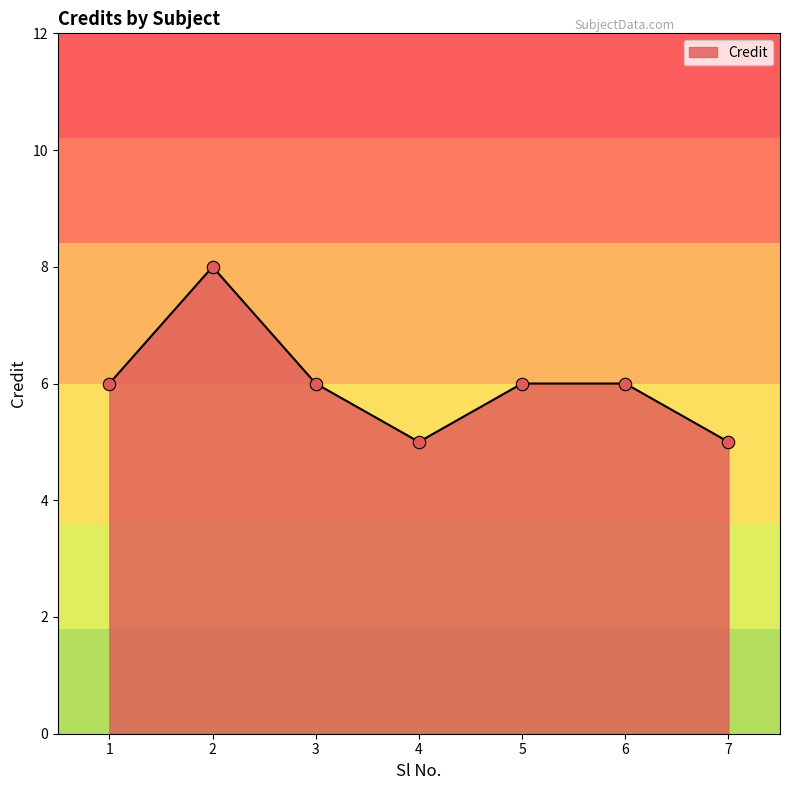

Which has a higher value, 7 or 1?

1